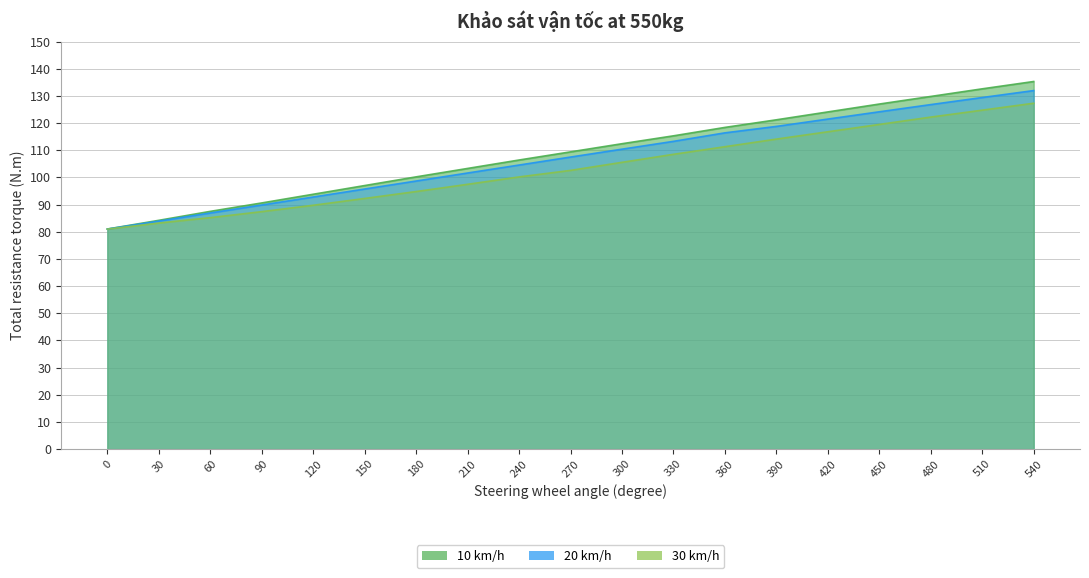

What are all the series names shown in the legend?

10 km/h, 20 km/h, 30 km/h